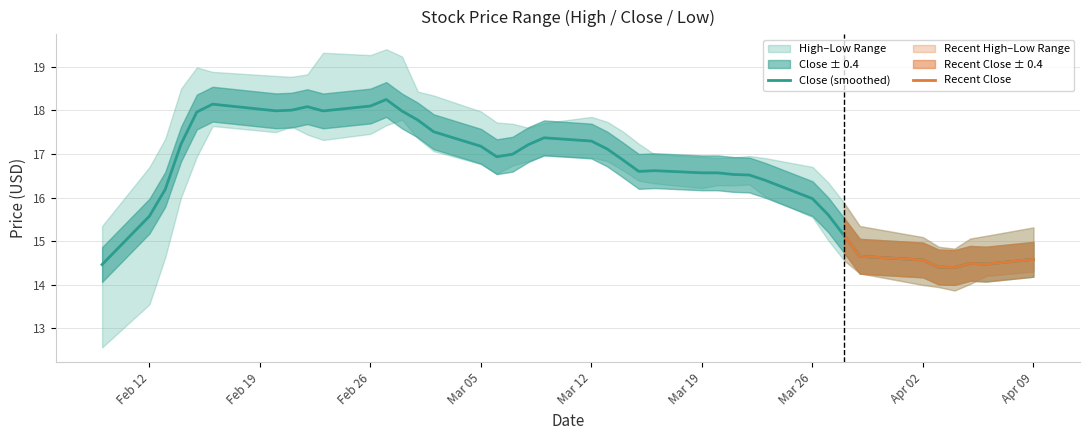

What is the lowest value of the Close (smoothed) series?

14.4